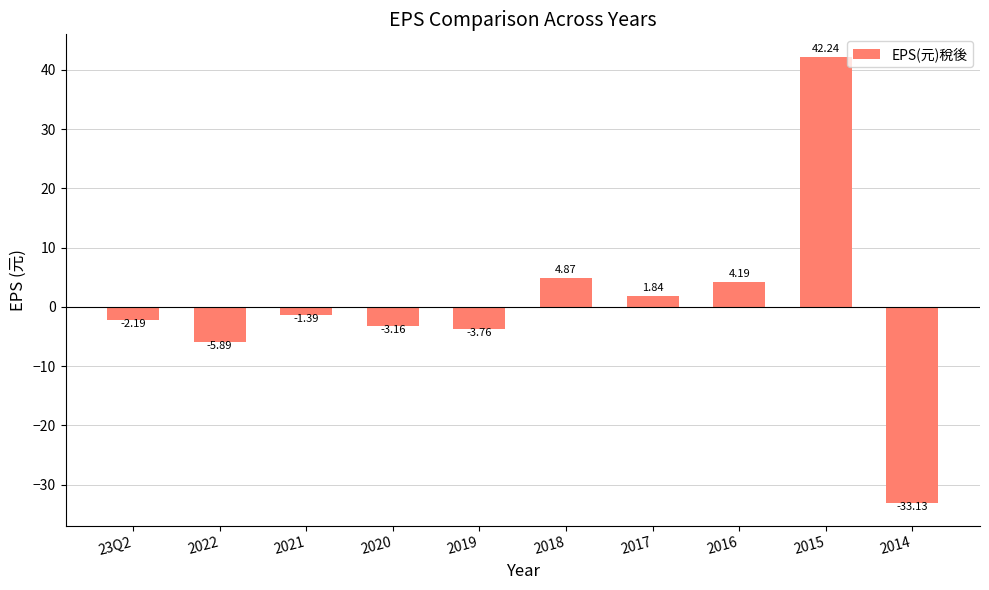

Between 2016 and 23Q2, which is larger?

2016